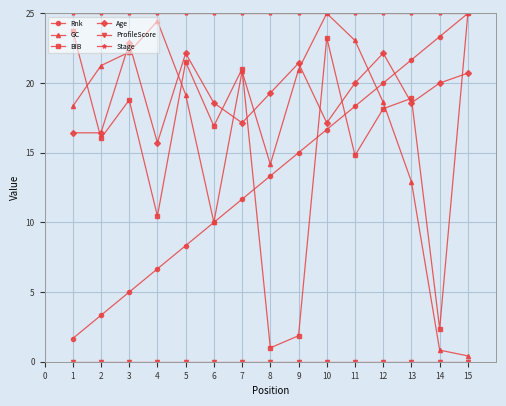

Between which two adjacent categories do BIB and GC first intersect?

1 and 2